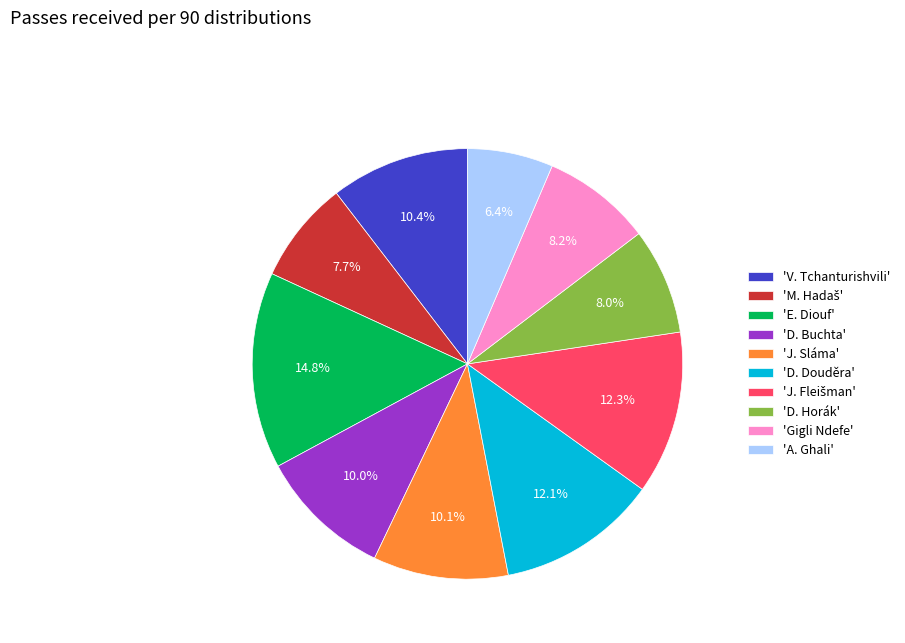

Approximately how many times larger is the value at 'D. Buchta' compared to 'E. Diouf'?

0.7